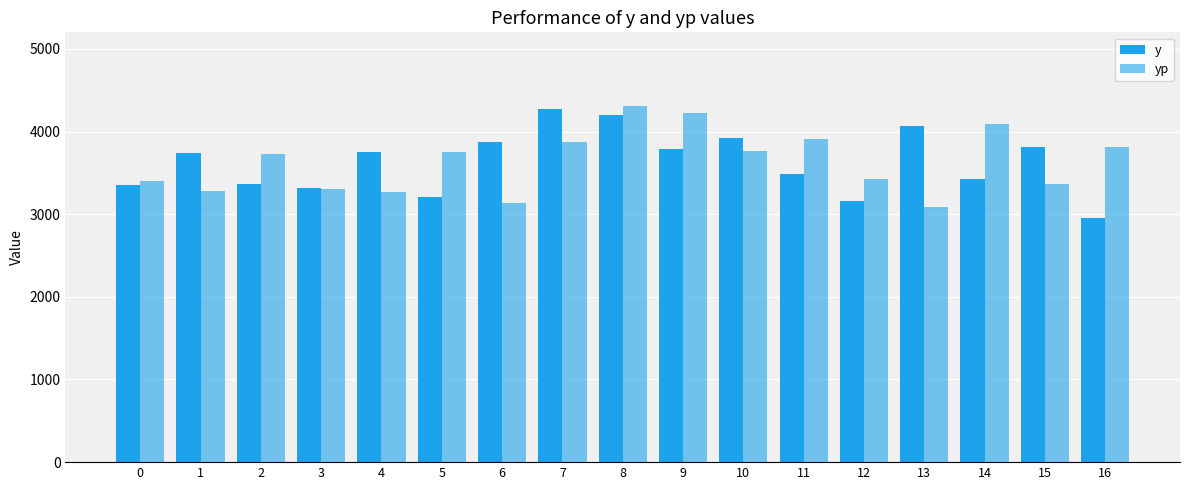

Are the bars horizontal?

No